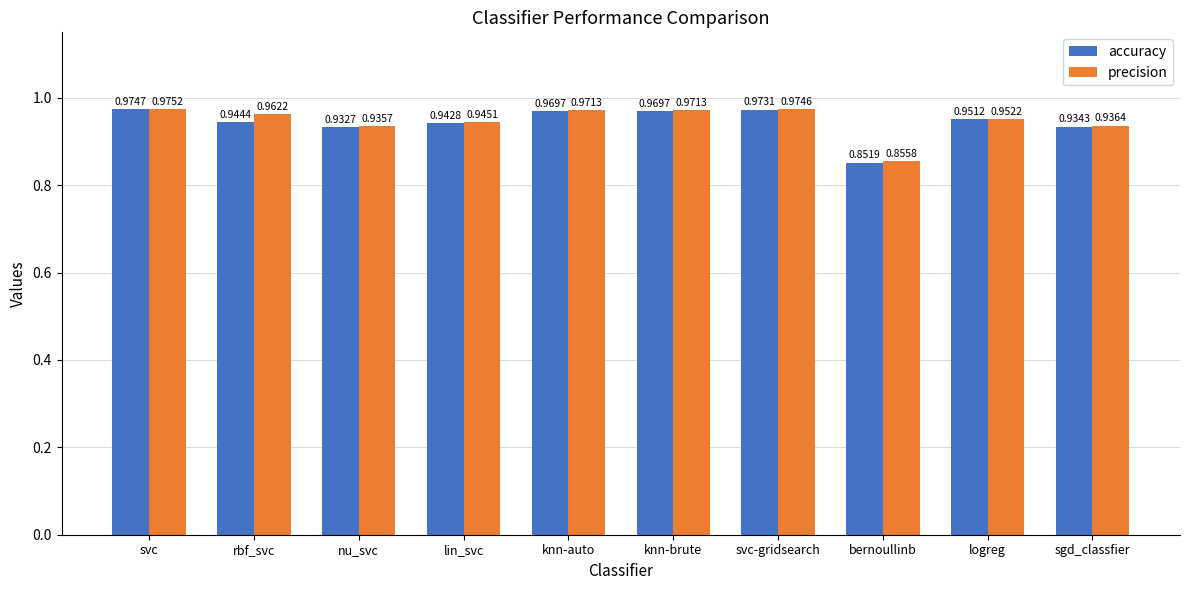

Which series has the largest total across all categories?

precision